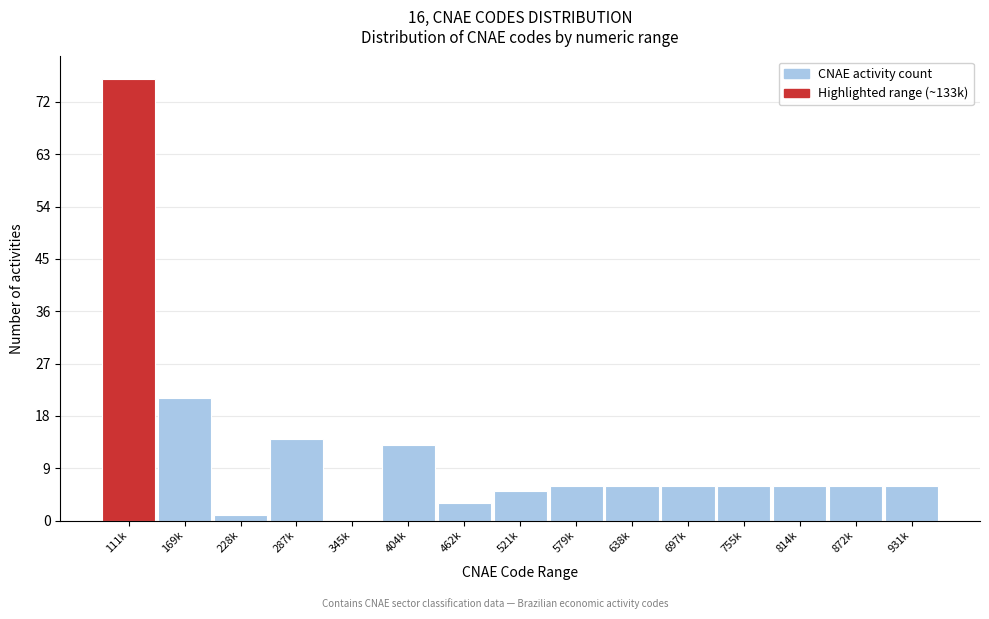

Reading right to left, extract all data points from this chart.

931k=6	872k=6	814k=6	755k=6	697k=6	638k=6	579k=6	521k=5	462k=3	404k=13	345k=0	287k=14	228k=1	169k=21	111k=76